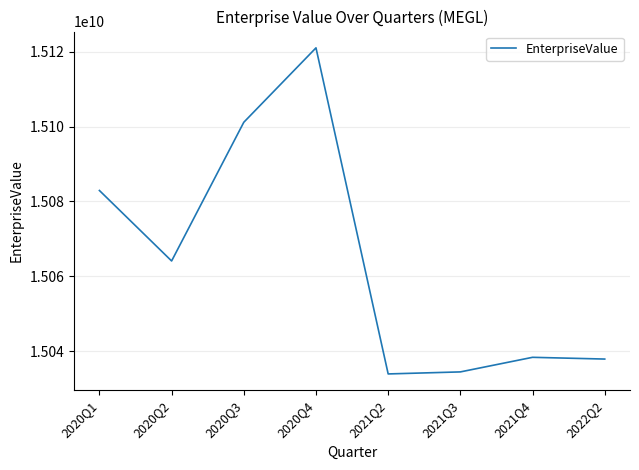

Which label corresponds to the largest value in the chart?

2020Q4